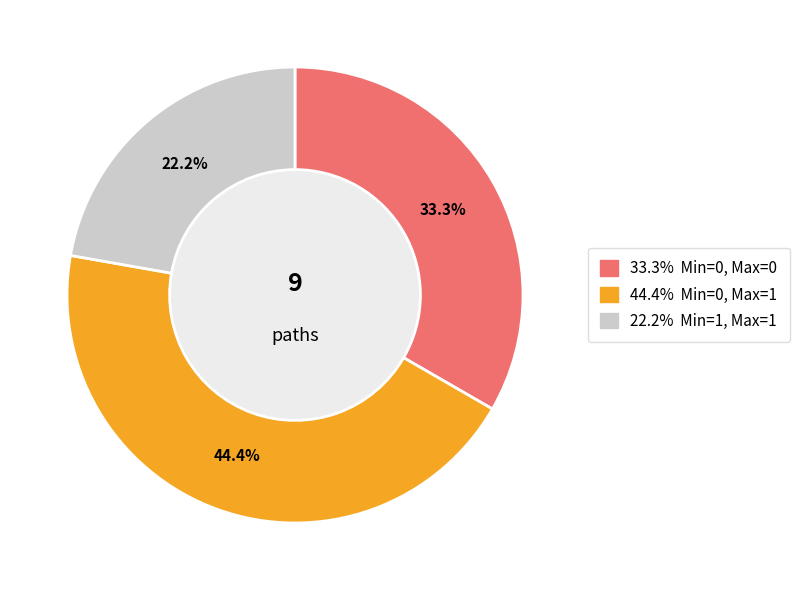

Is there any slice that represents more than half of the pie?

No